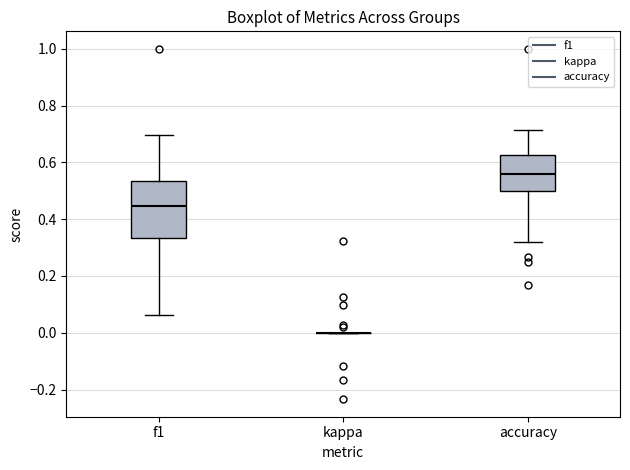

Where does the median line of the box for accuracy sit on the y-axis? The values are not printed on the chart, so give them approximately, as read against the axis.

0.56